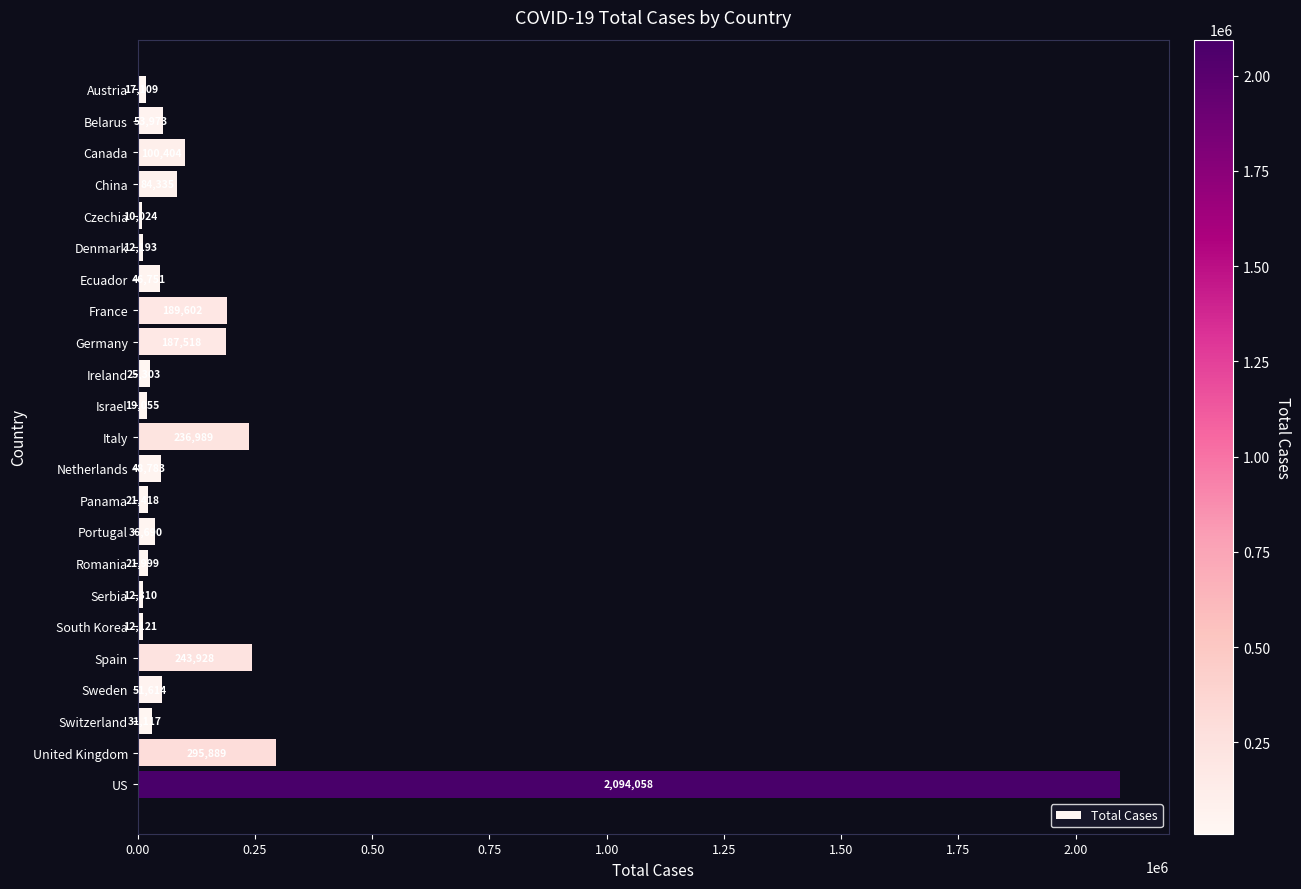

Where is the data nearest to the value 1052041?

United Kingdom